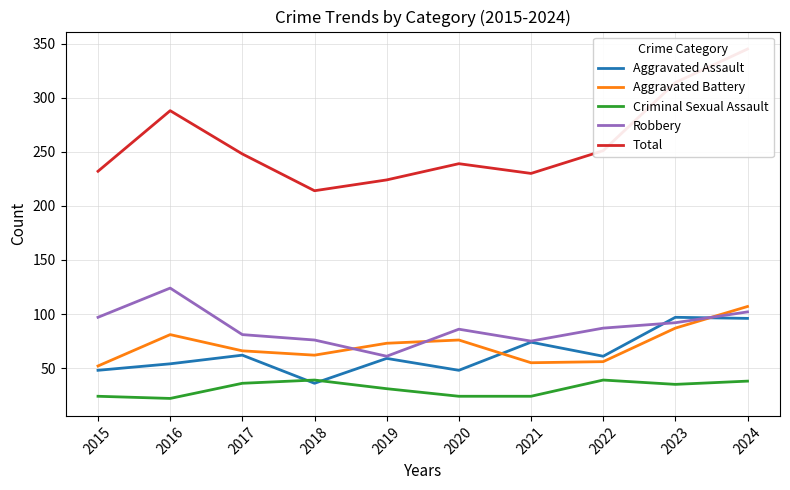

What is the sum of the Total values at 2015 and 2022?

483